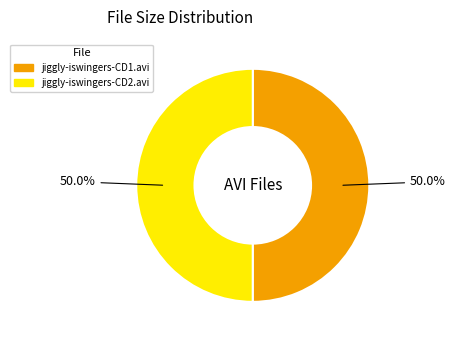

What percentage is NOT represented by jiggly-iswingers-CD2.avi?

50.0%